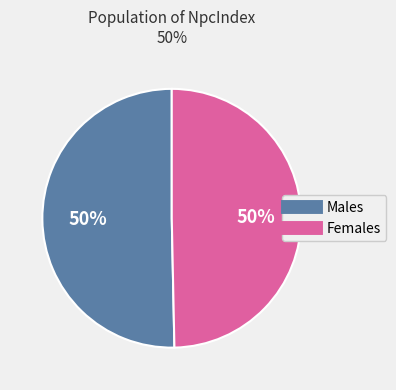

To the nearest percent, what is the average slice percentage?

50%